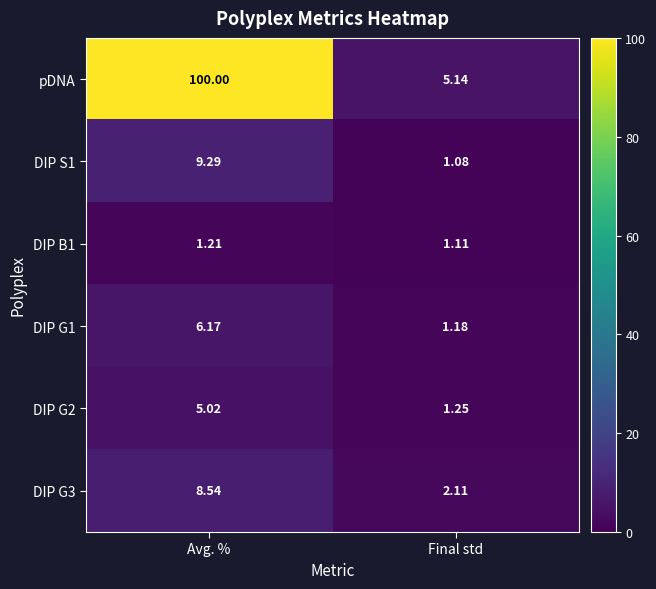

What is the total value across all series at Final std?

11.9